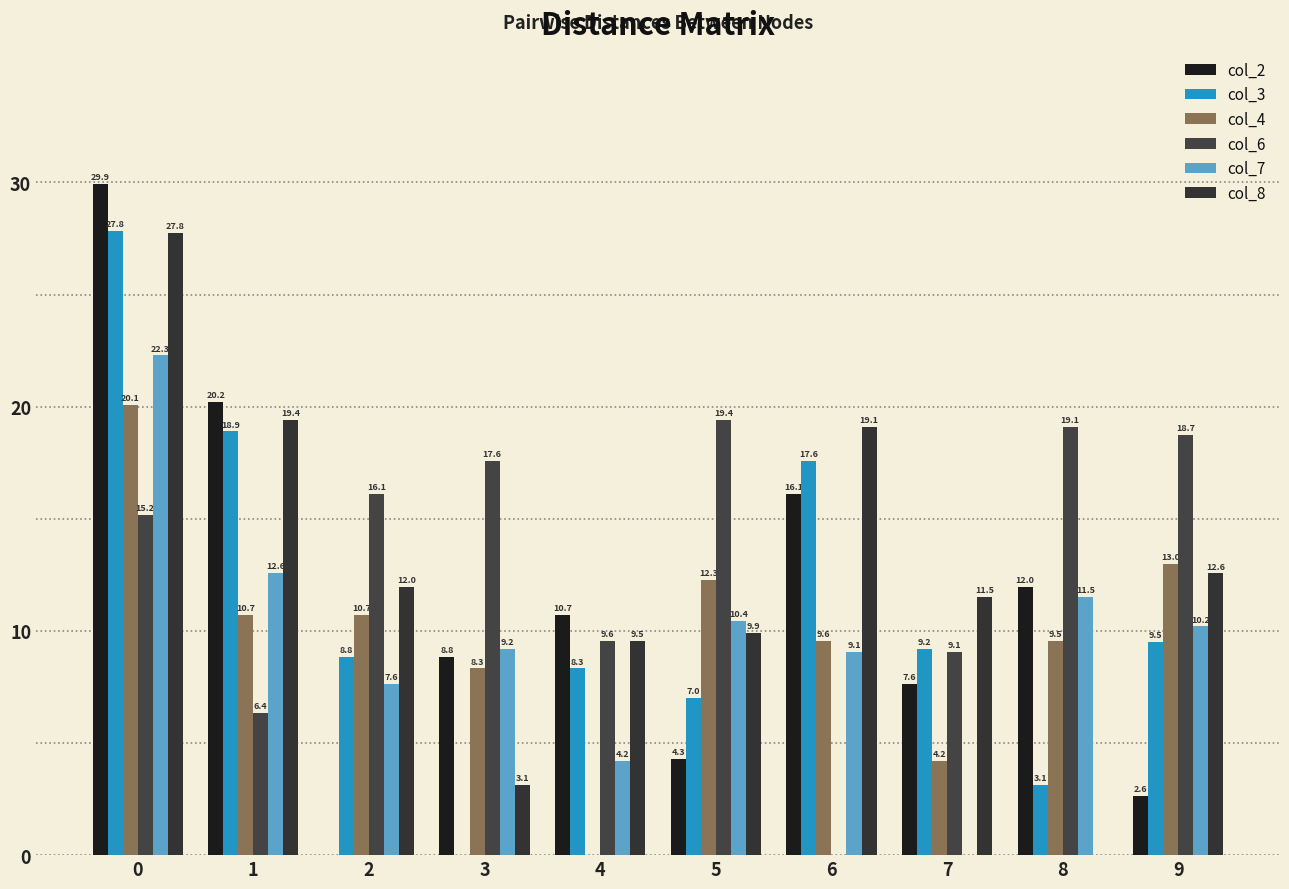

Between 4 and 9, which series saw the biggest shift?

col_4